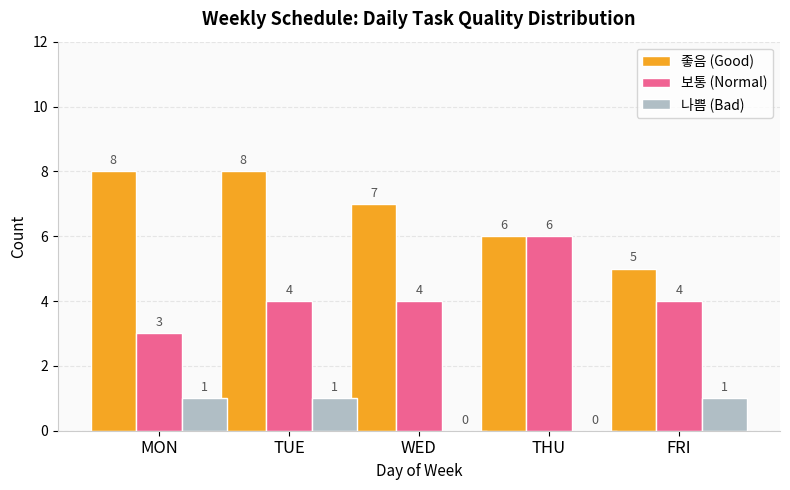

Which category has the highest value in the 보통 (Normal) series?

THU